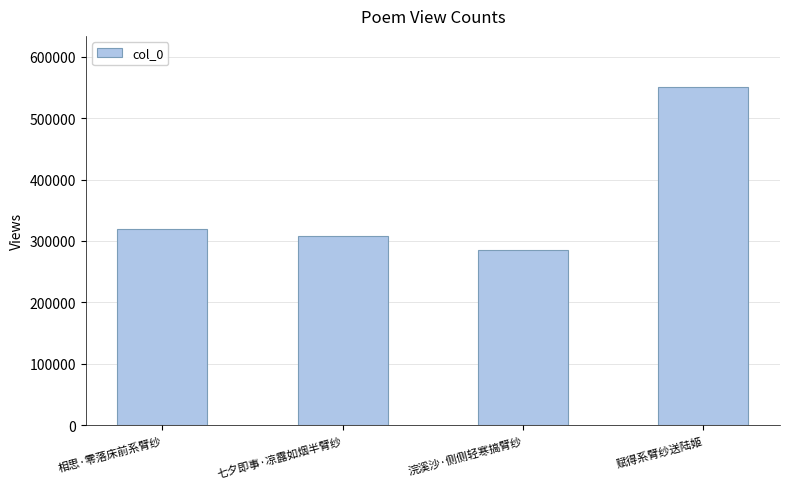

What is the label of the 1st bar from the right?

赋得系臂纱送陆姬